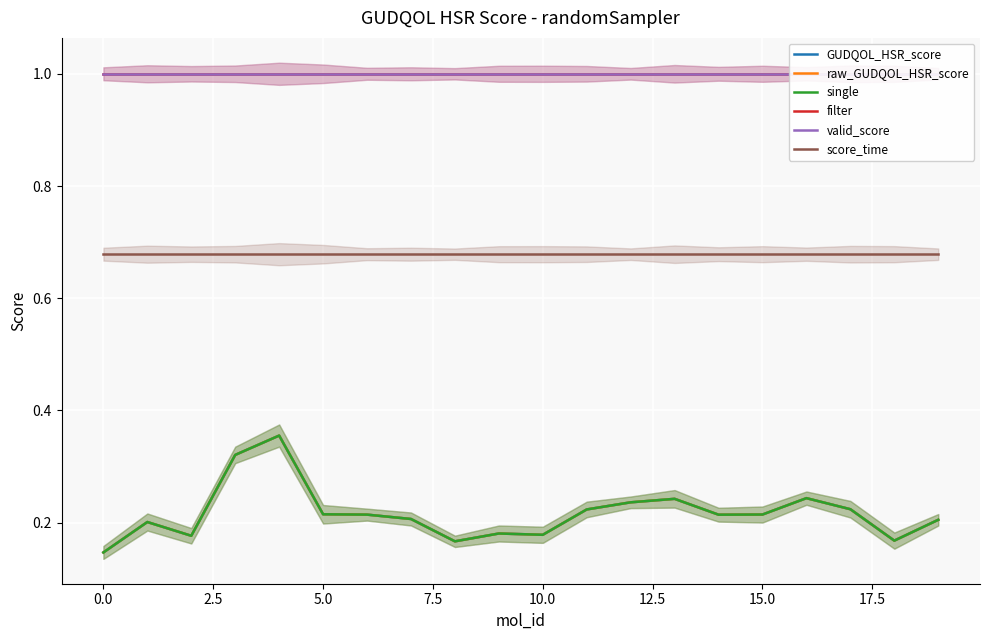

The filter series shows 0.2 at 20.0. True or false?

False